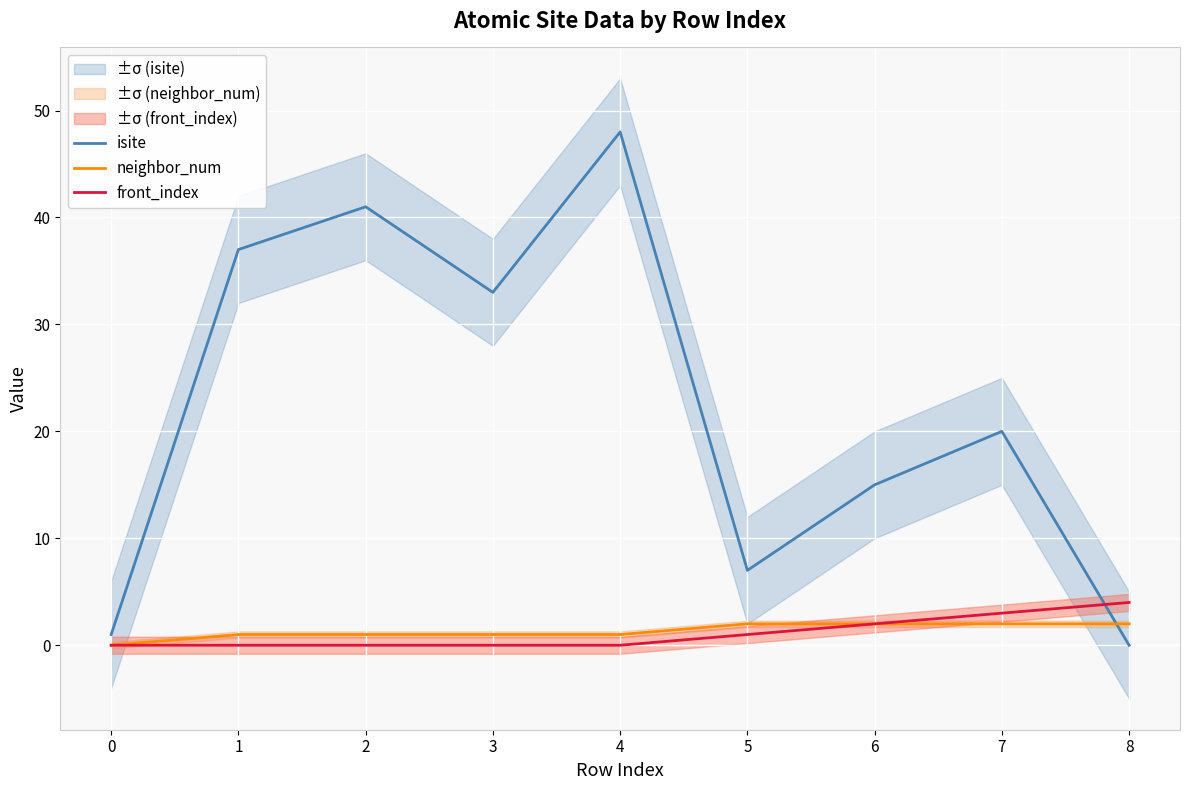

Reading right to left, list all the values displayed in this chart.

isite: 0	20	15	7	48	33	41	37	1
neighbor_num: 2	2	2	2	1	1	1	1	0
front_index: 4	3	2	1	0	0	0	0	0